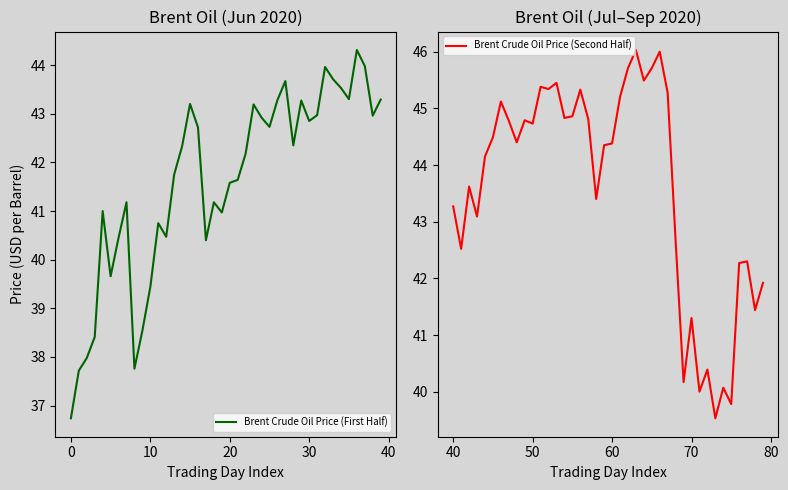

How many series are shown in this chart?

2